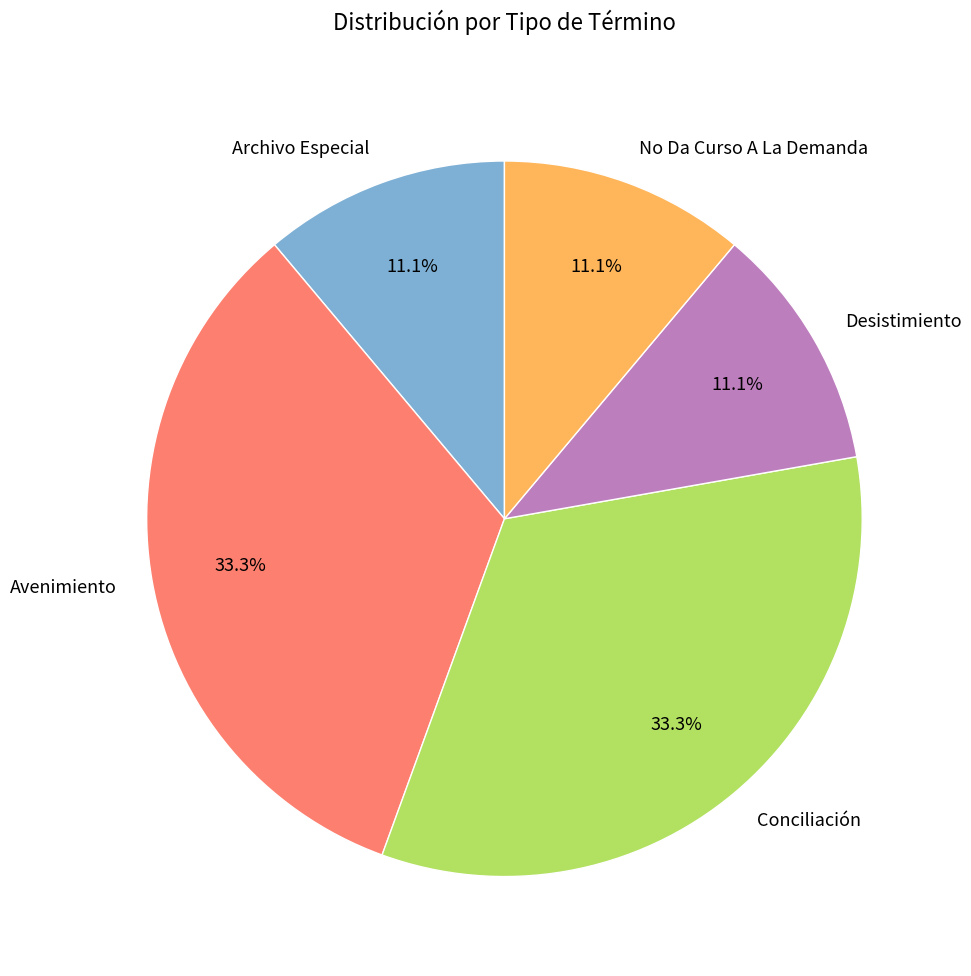

To the nearest percent, what percentage of the pie is Desistimiento?

11%